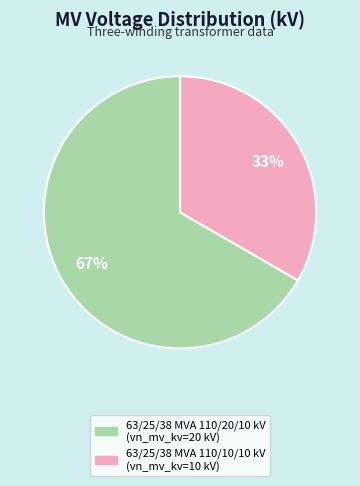

To the nearest percent, what percentage of the pie is 63/25/38 MVA 110/10/10 kV?

33%